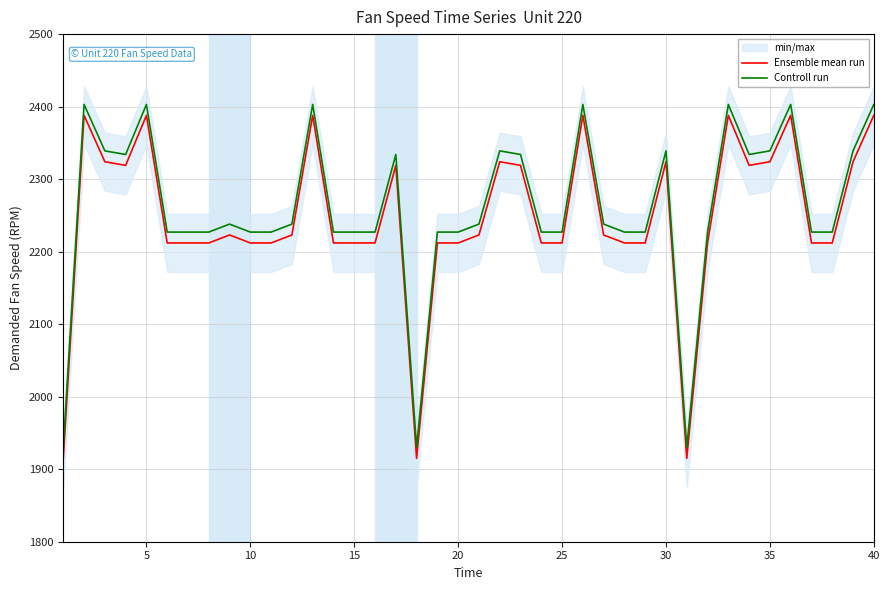

In Controll run, how many points are higher than both neighbors (excluding endpoints)?

10